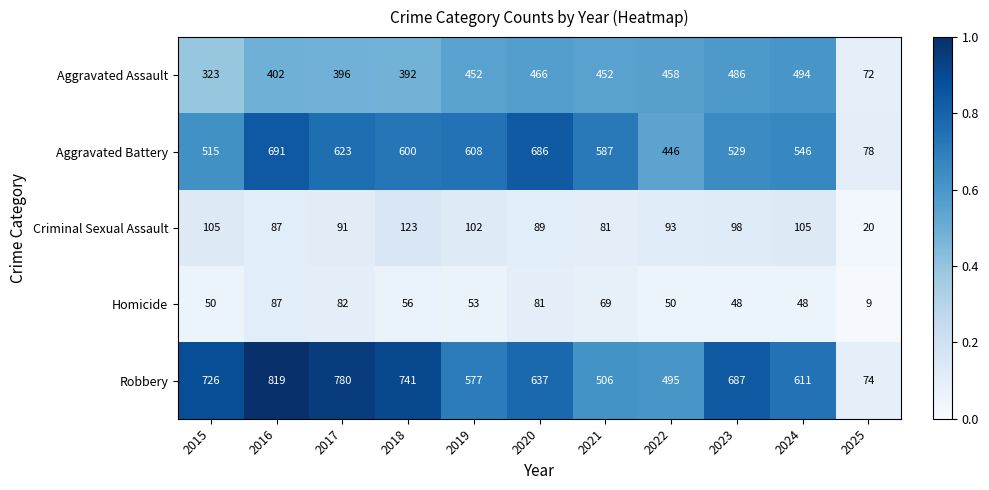

Is it true that Aggravated Battery equals 1052 at 2021?

False